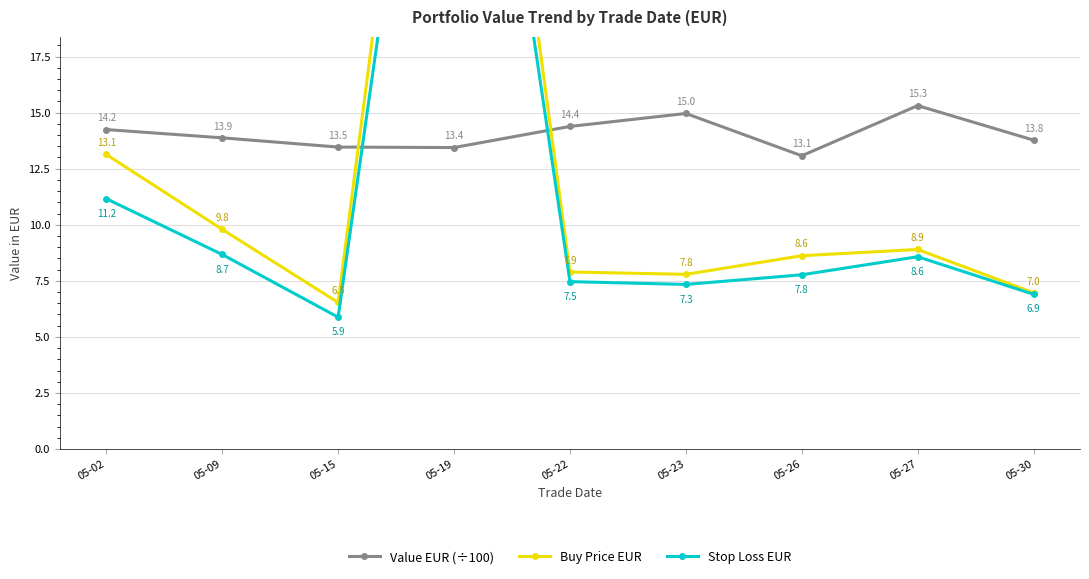

What is the value of the Stop Loss EUR point at the 6th from the left?

7.3